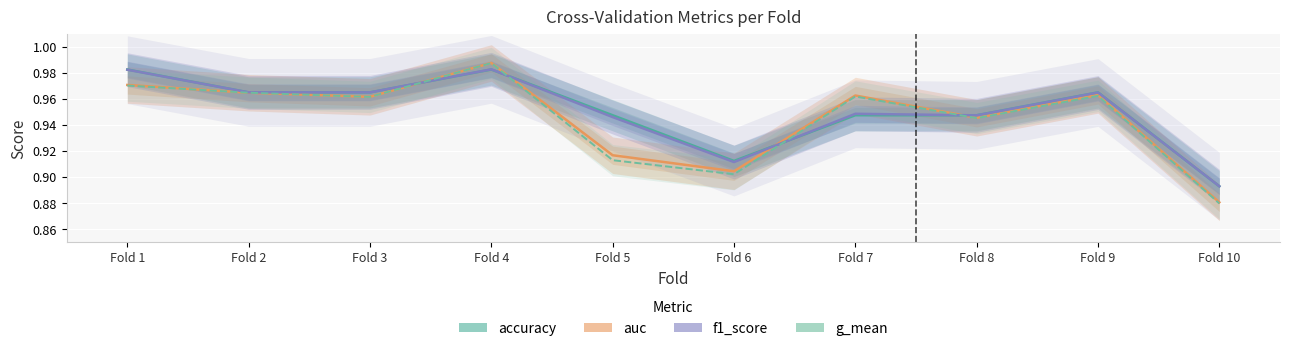

What is the sum of all g_mean values?

9.4